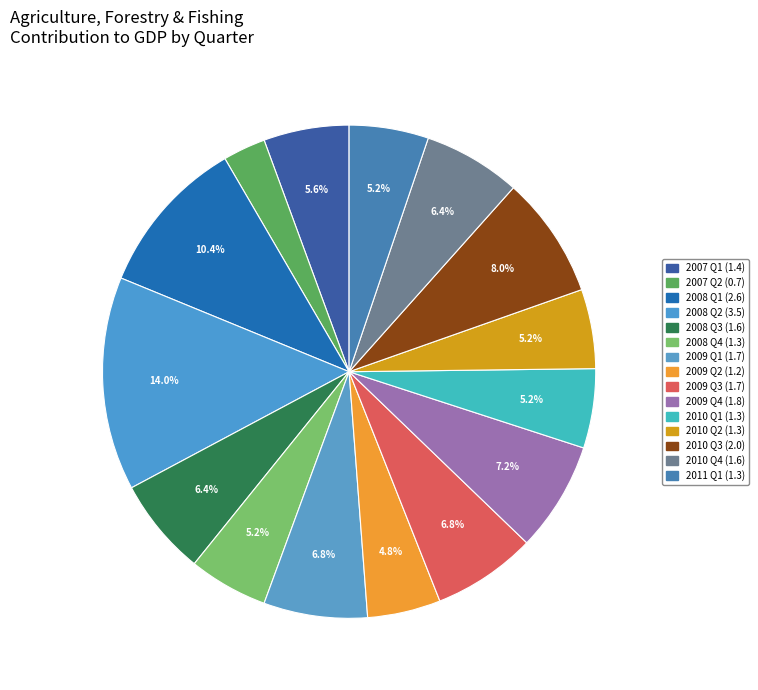

How many slices are in this pie chart?

15